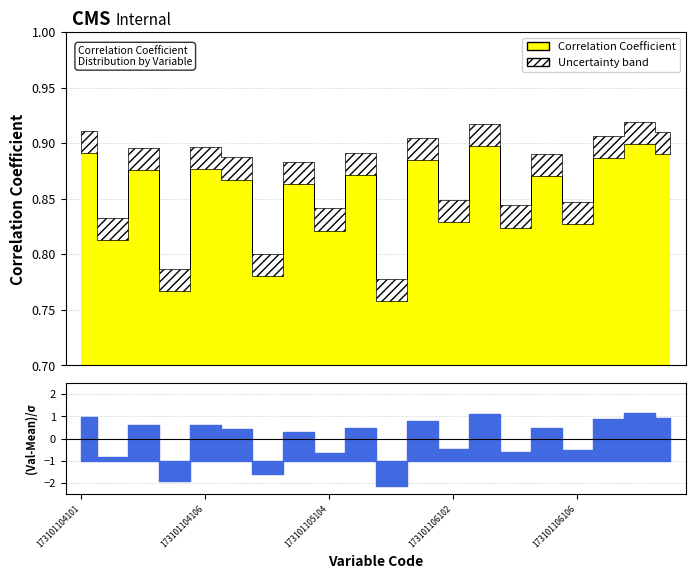

What is the average value?

0.8